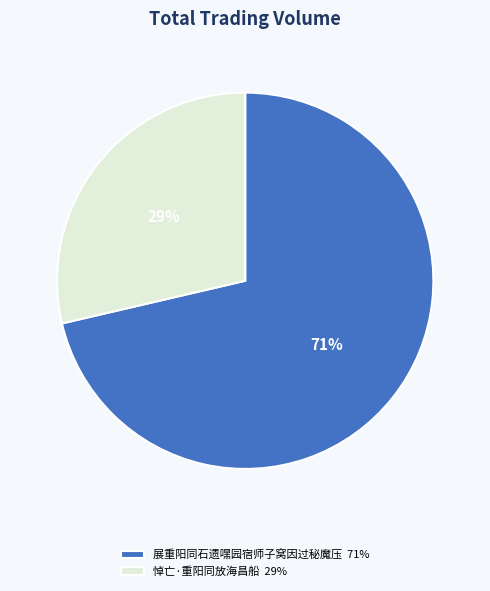

Count the number of slices in the pie.

2